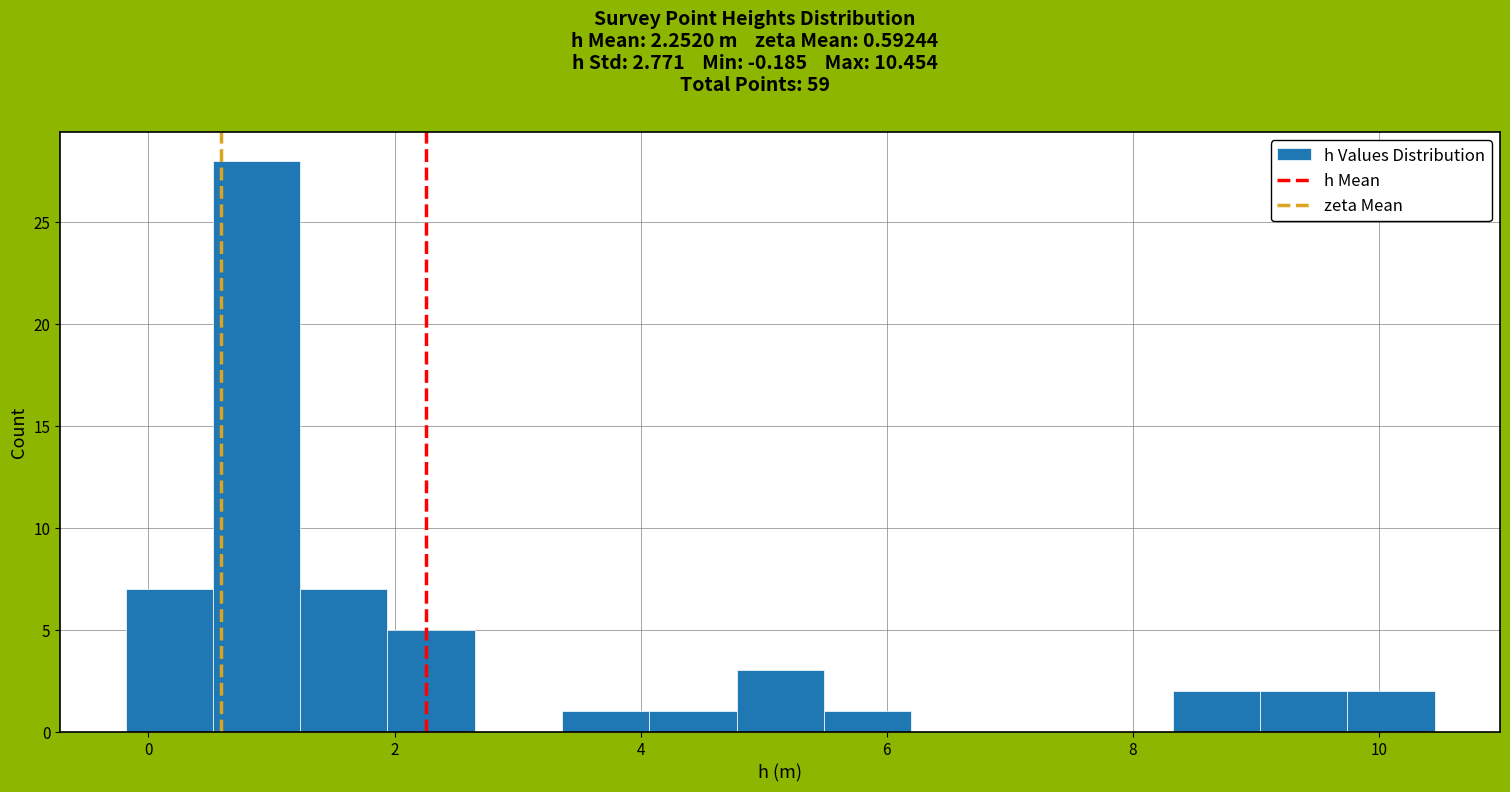

Read against the x-axis, roughly where is the centre of the tallest bar?

0.8